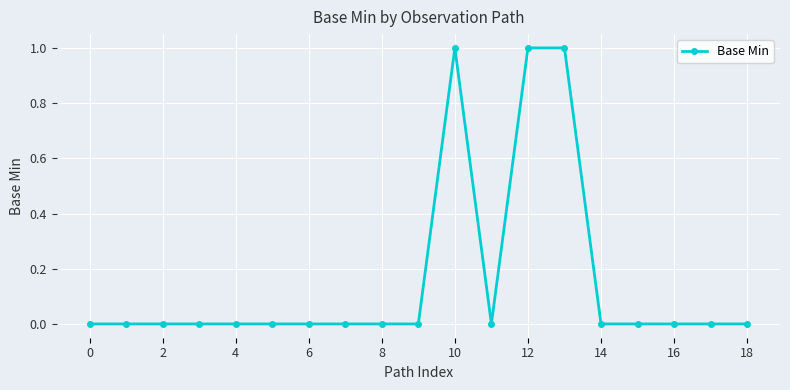

Reading left to right, extract all data points from this chart.

0	0	0	0	0	0	0	0	0	0	1	0	1	1	0	0	0	0	0